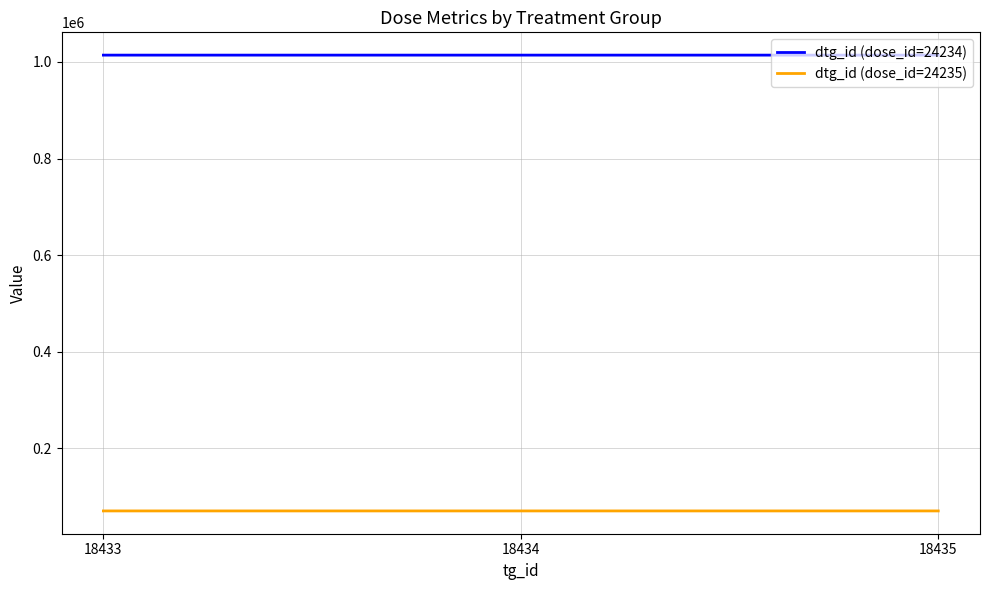

Rank the series by their average value, from highest to lowest.

dtg_id (dose_id=24234), dtg_id (dose_id=24235)